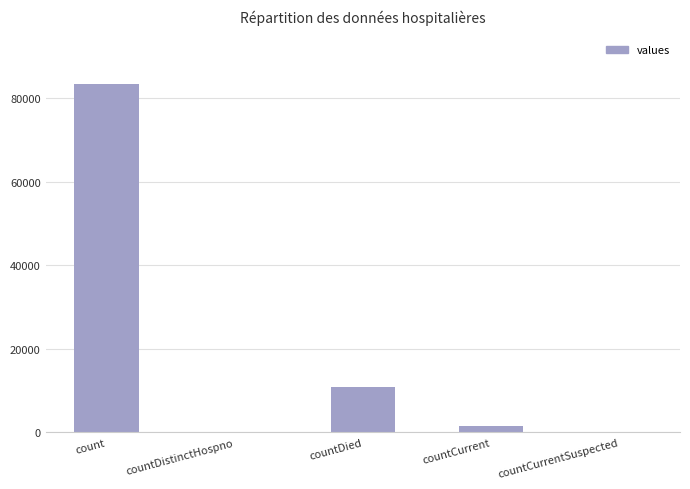

What is the sum of the values at count and countCurrent?

84859